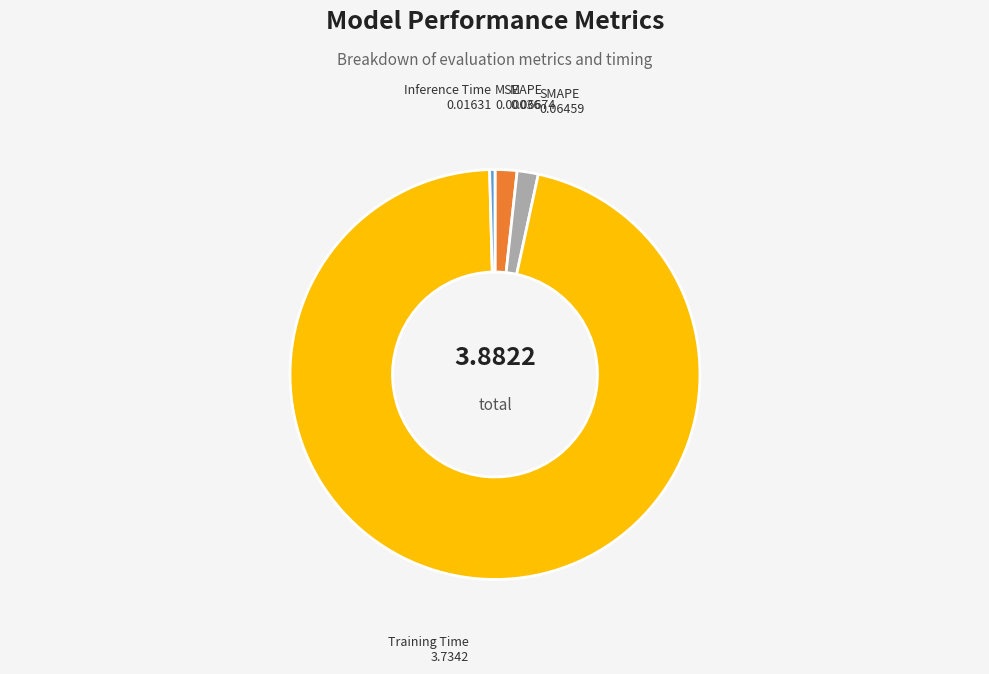

What is the largest slice in the pie chart?

Training Time